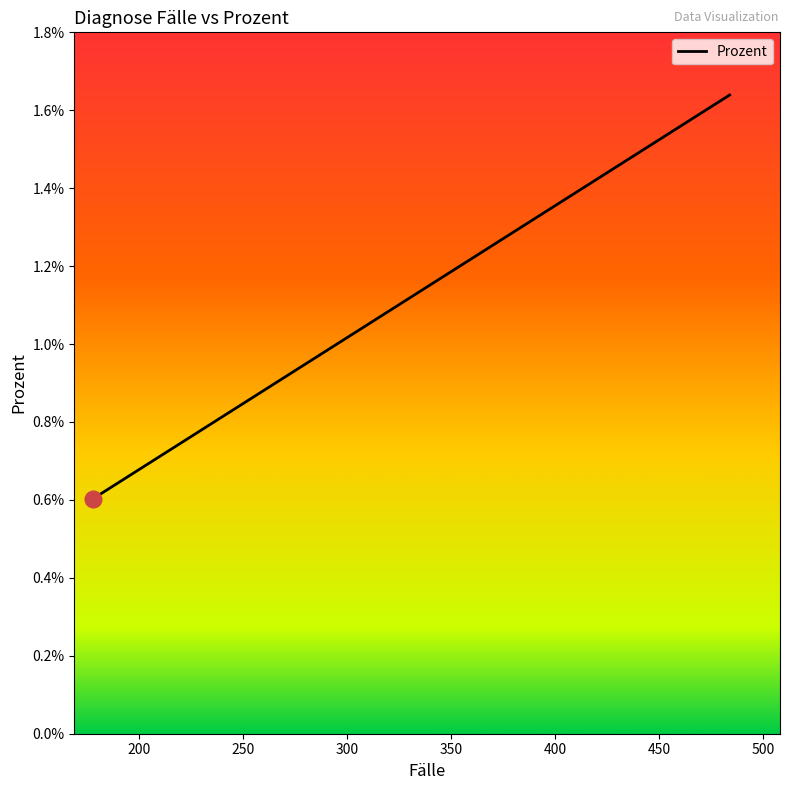

How many lines are shown in the chart?

1